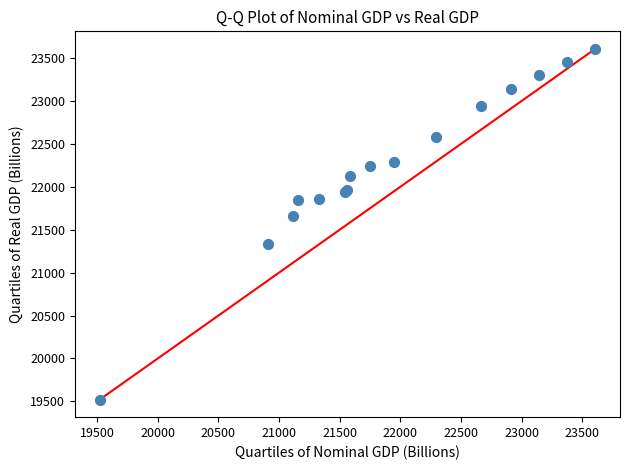

What Y value in the scatter plot is closest to 21563?

21664.1